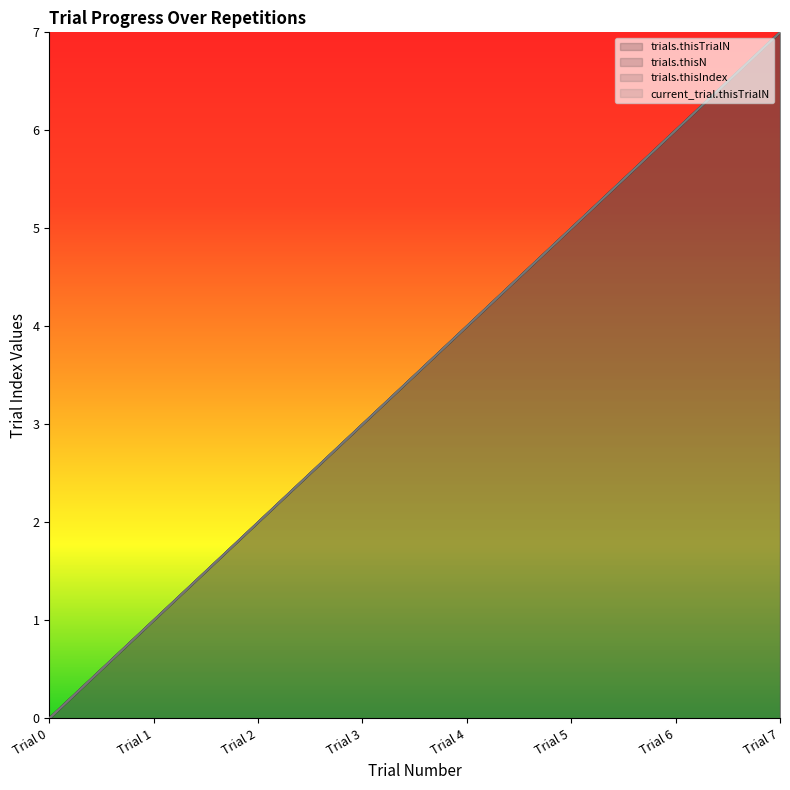

What is the value of the trials.thisN point at the 4th from the left?

3